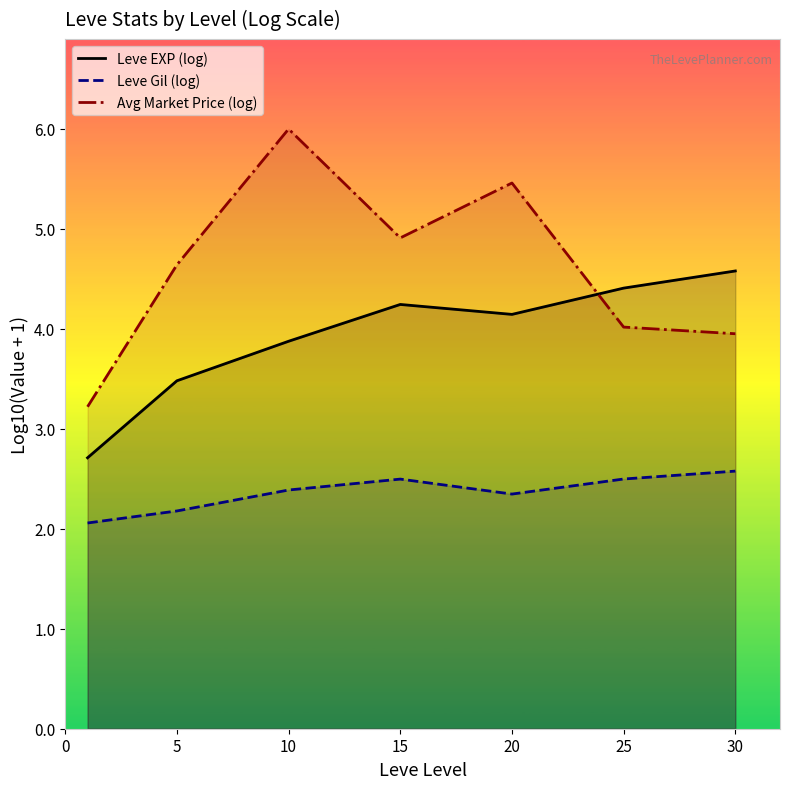

What is the value of the Leve Gil (log) point at the 3rd from the left?

2.4